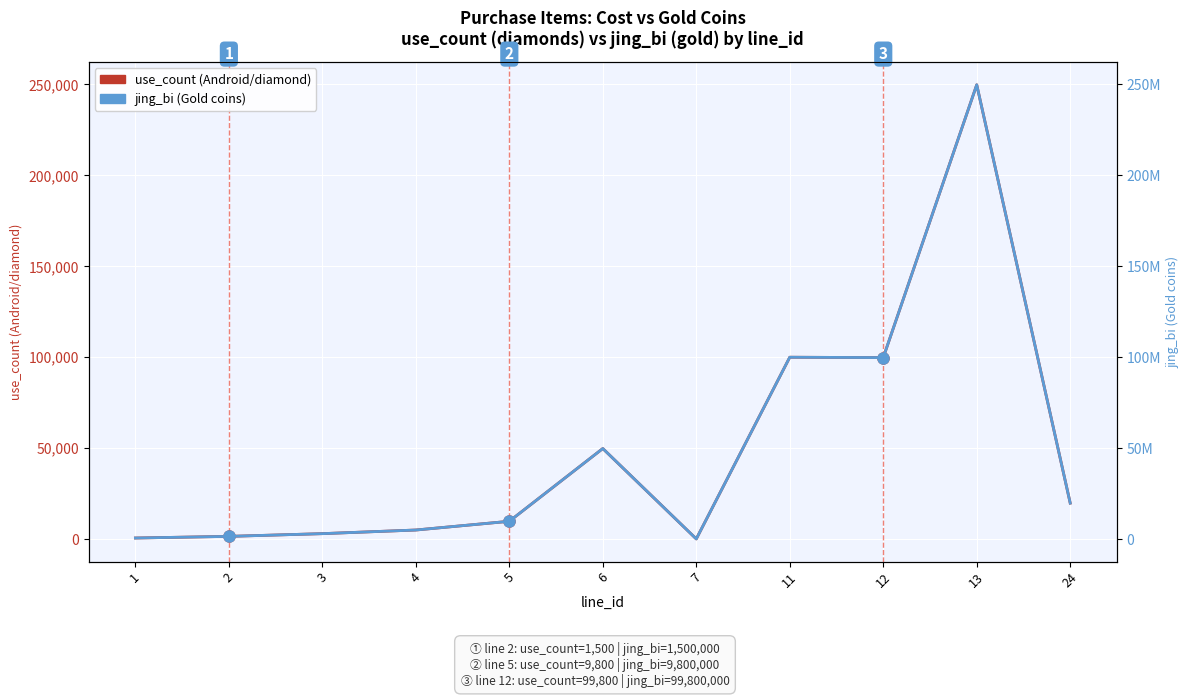

Reading right to left, list all the values displayed in this chart.

use_count (Android/diamond): 19800	249800	99800	100000	100	49800	9800	5000	3000	1500	600
jing_bi (Gold coins): 19800000	249800000	99800000	100000000	100000	49800000	9800000	5000000	3000000	1500000	600000